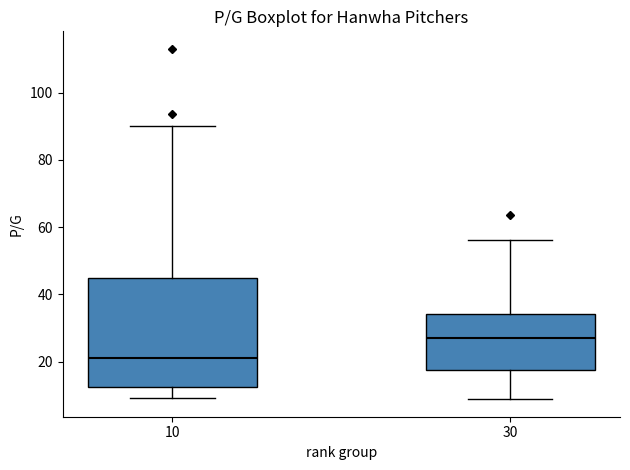

Which box is the tallest, from its lower edge to its upper edge?

10